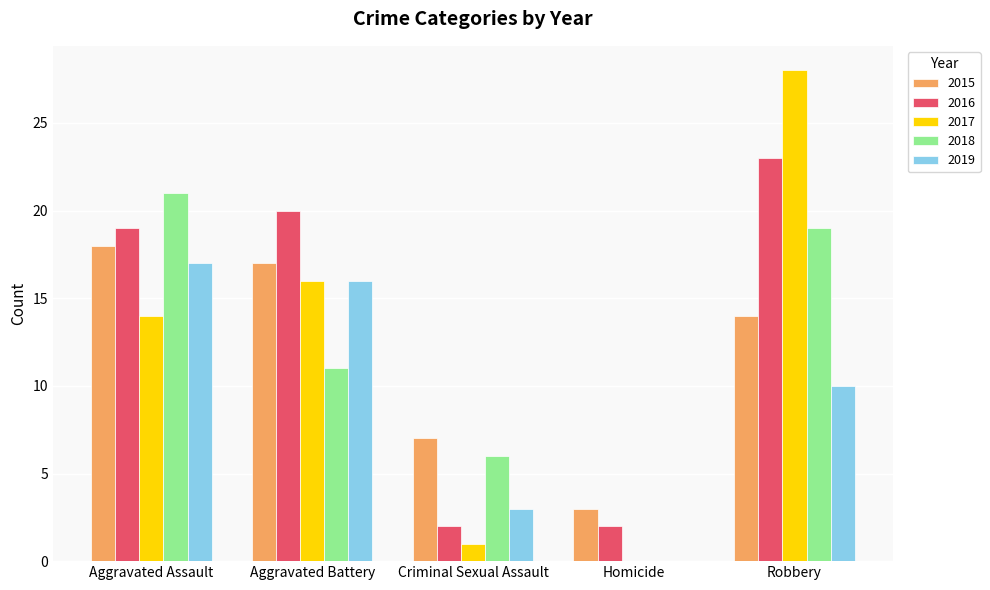

What are all the series names shown in the legend?

2015, 2016, 2017, 2018, 2019